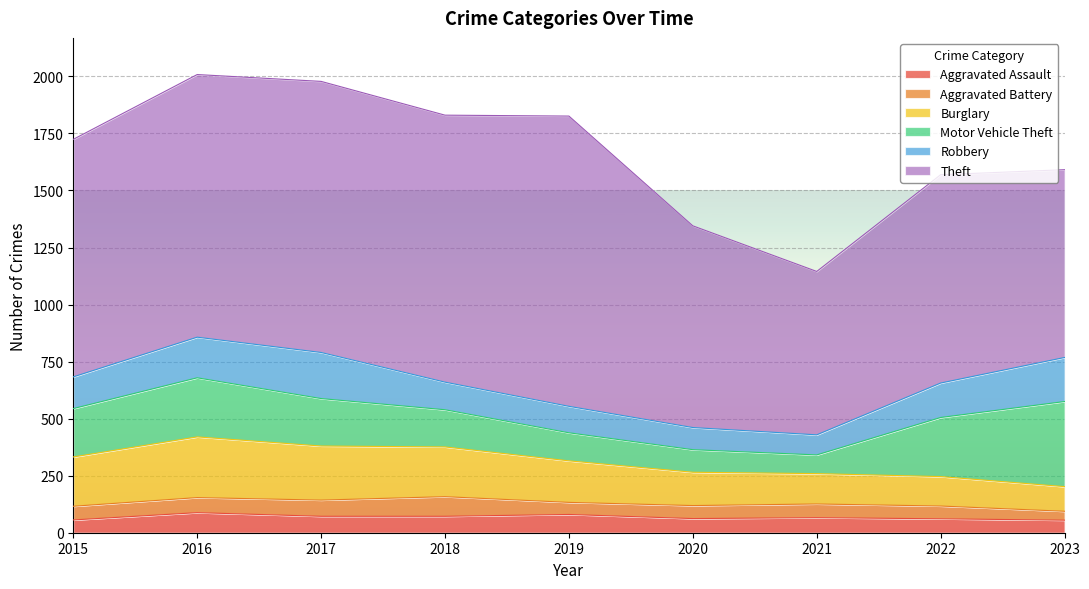

What are all the series names shown in the legend?

Aggravated Assault, Aggravated Battery, Burglary, Motor Vehicle Theft, Robbery, Theft